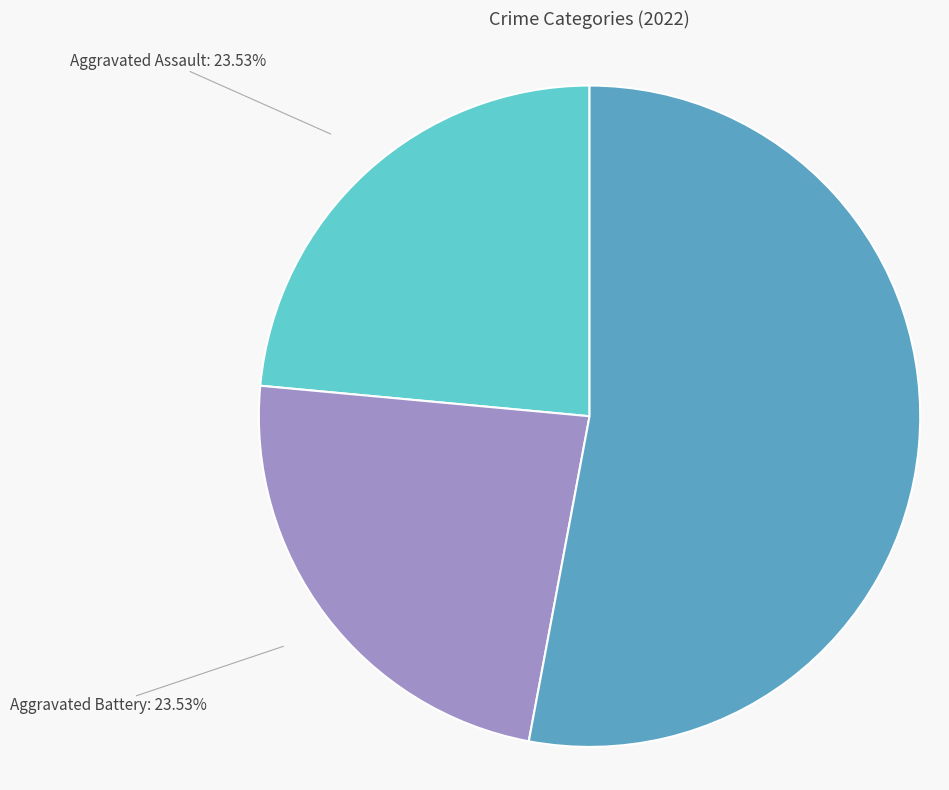

Count the number of slices in the pie.

3